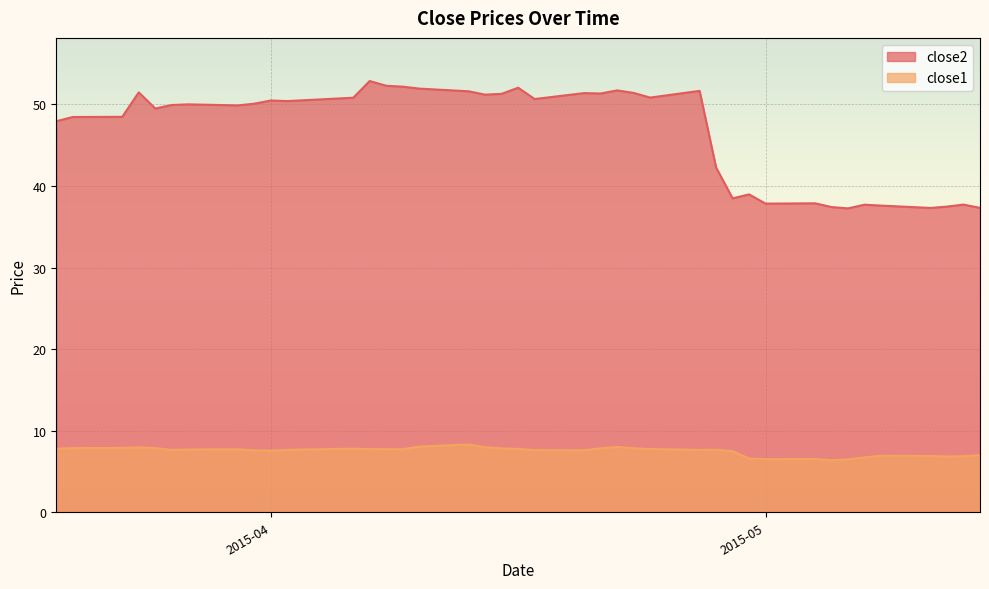

Read the close1 value at 2015-04-29.

7.5